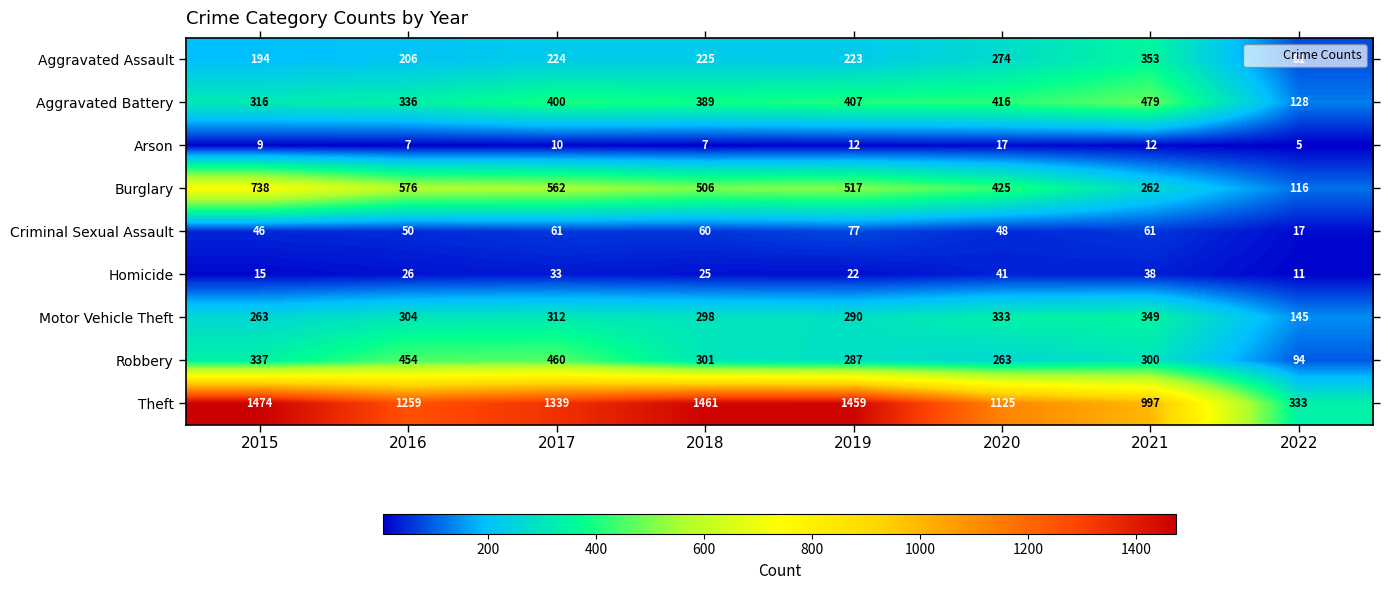

Rank the series by their maximum value, from highest to lowest.

Theft, Burglary, Aggravated Battery, Robbery, Aggravated Assault, Motor Vehicle Theft, Criminal Sexual Assault, Homicide, Arson